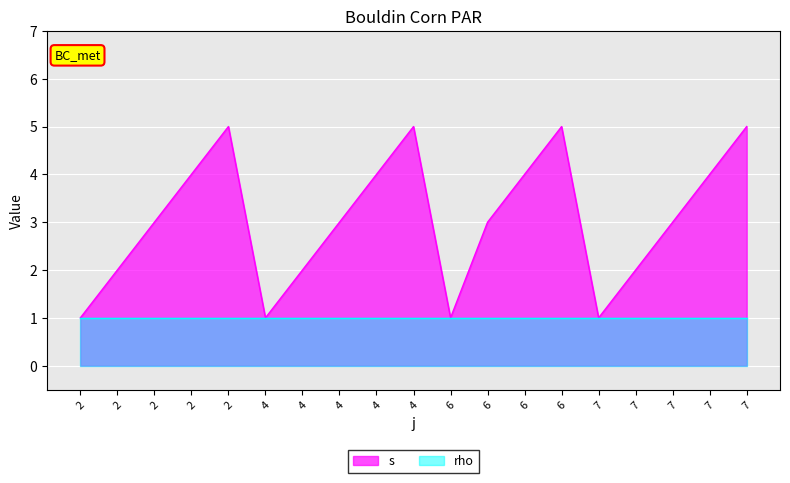

Which has a higher value, 7 or 7?

7